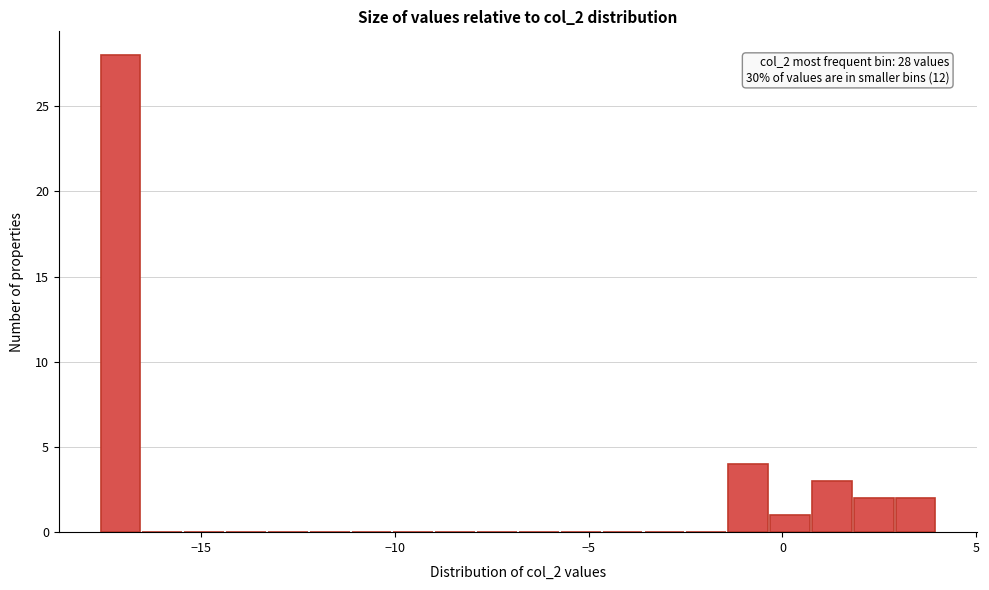

Read against the x-axis, roughly where is the centre of the tallest bar?

-17.0